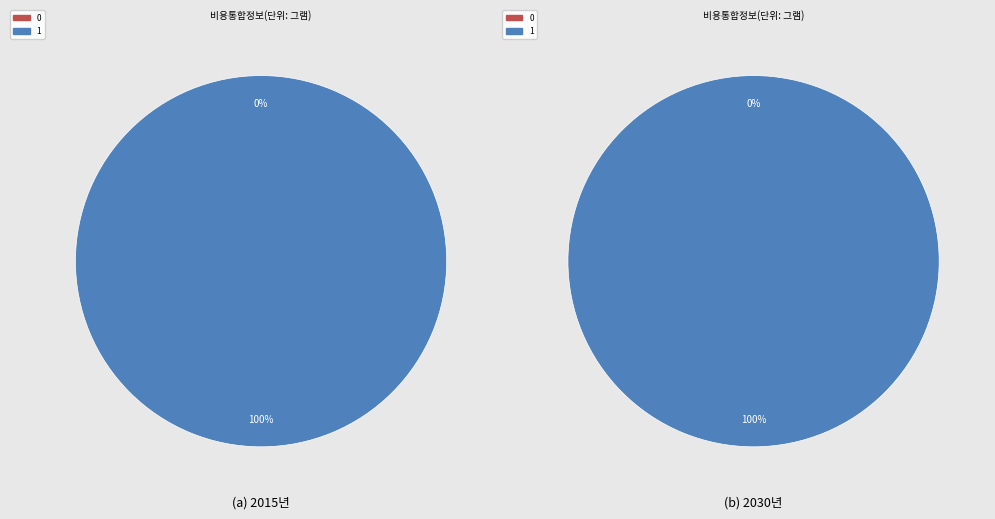

To the nearest percent, what is the difference between the largest and smallest slice percentages?

100%